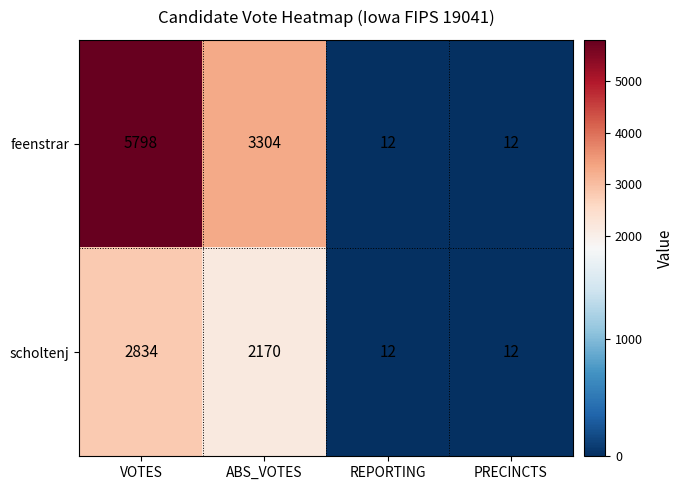

Which series changed the most between VOTES and ABS_VOTES?

feenstrar